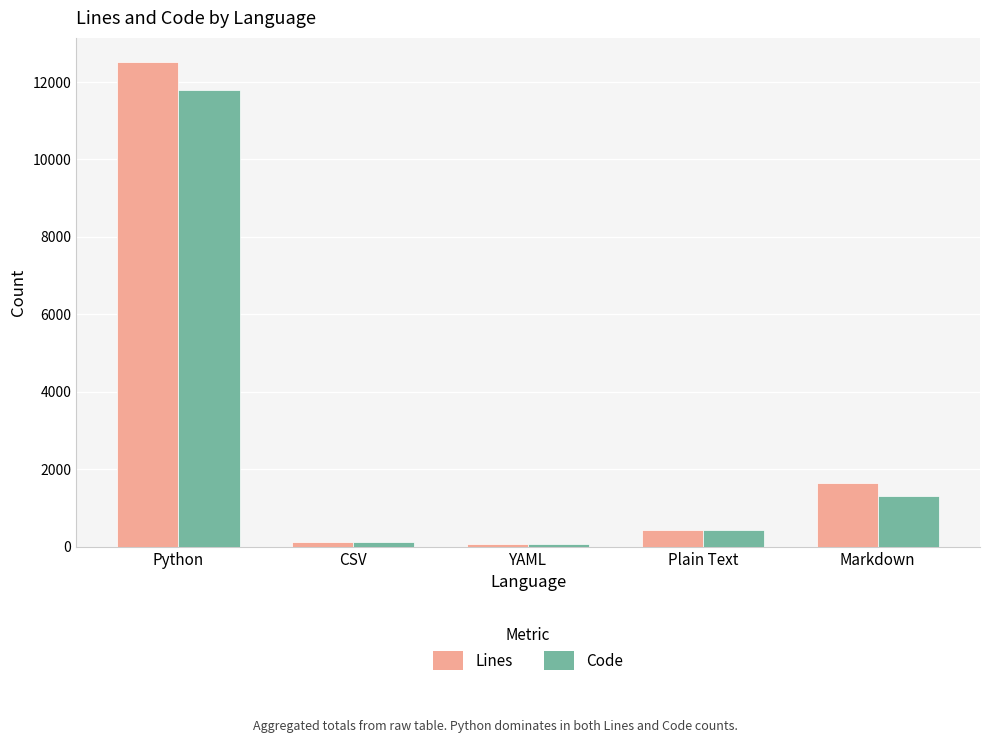

List the series in order of their peak value, lowest first.

Code, Lines